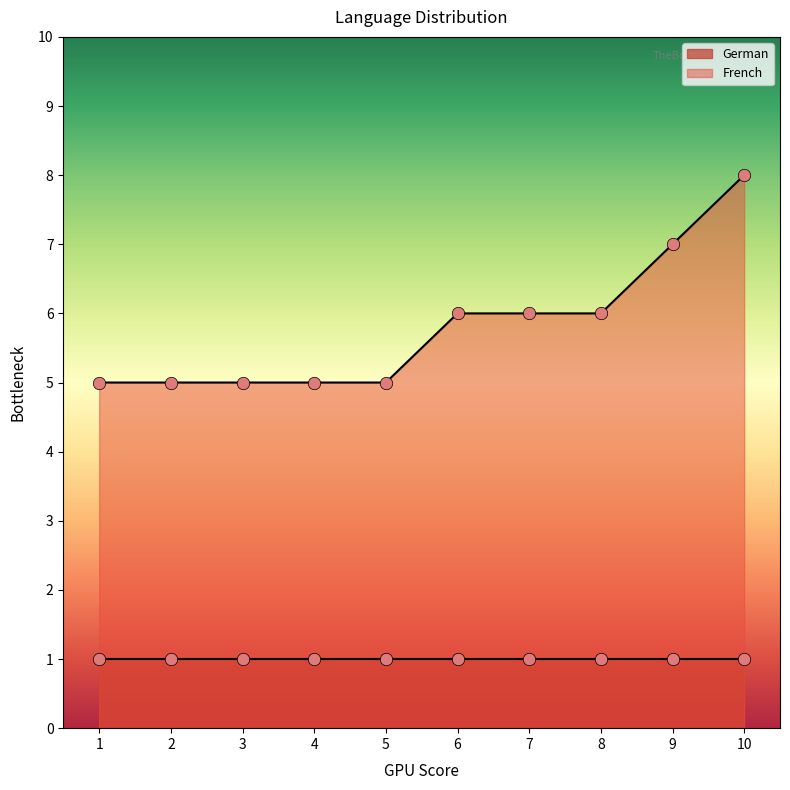

What is the ratio of the value at 1 to the value at 10?

0.6